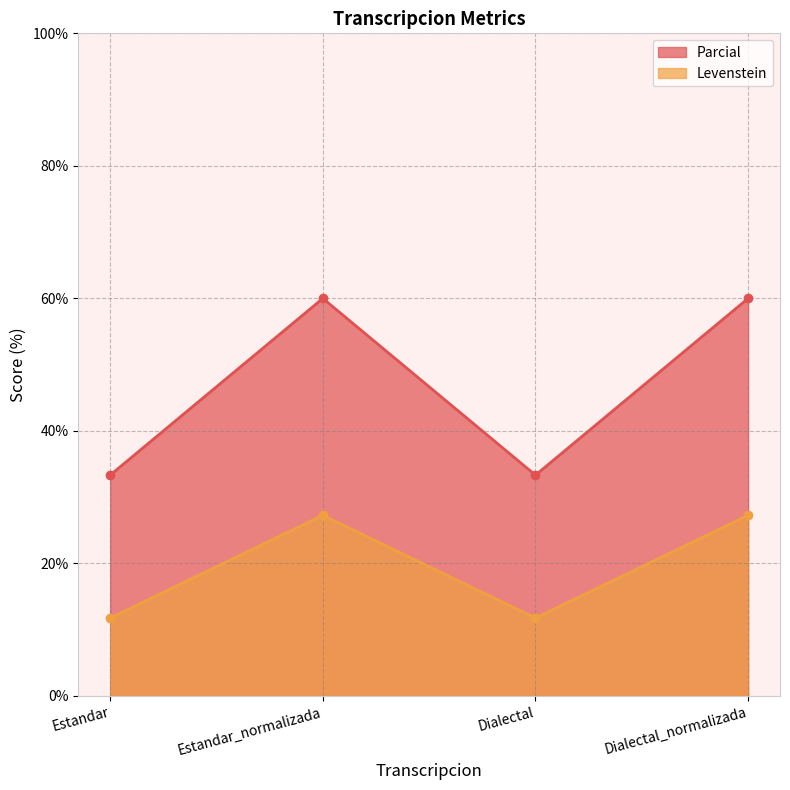

Is the value of Levenstein at Dialectal greater than the value of Parcial at Dialectal?

No